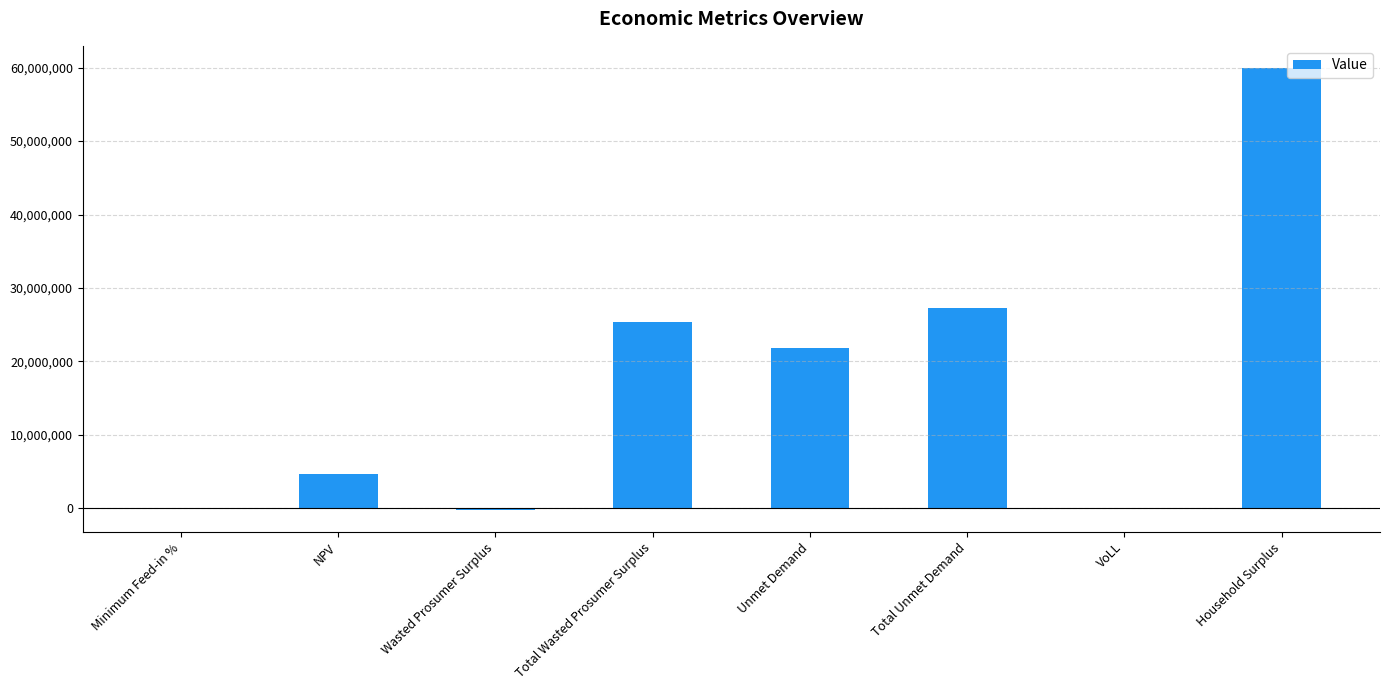

What is the approximate value at Total Unmet Demand?

27238434.6